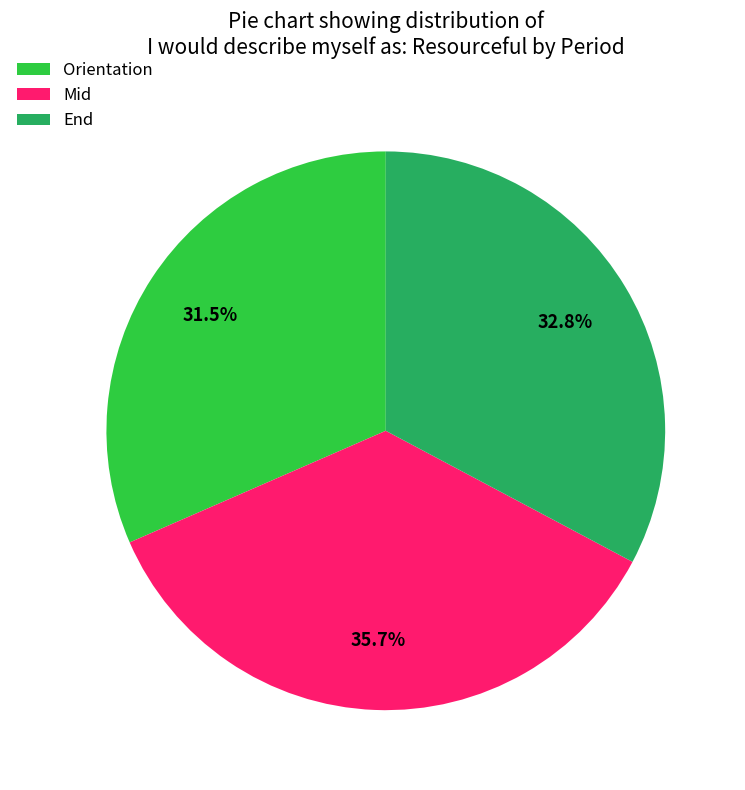

Is it true that Orientation is 25% of the pie?

False